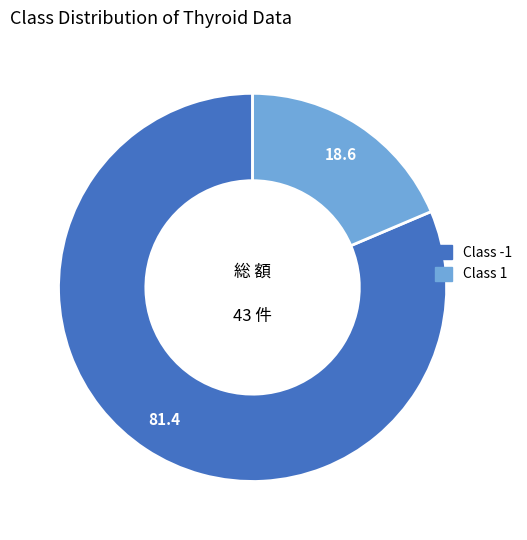

Between Class -1 and Class 1, which is larger?

Class -1